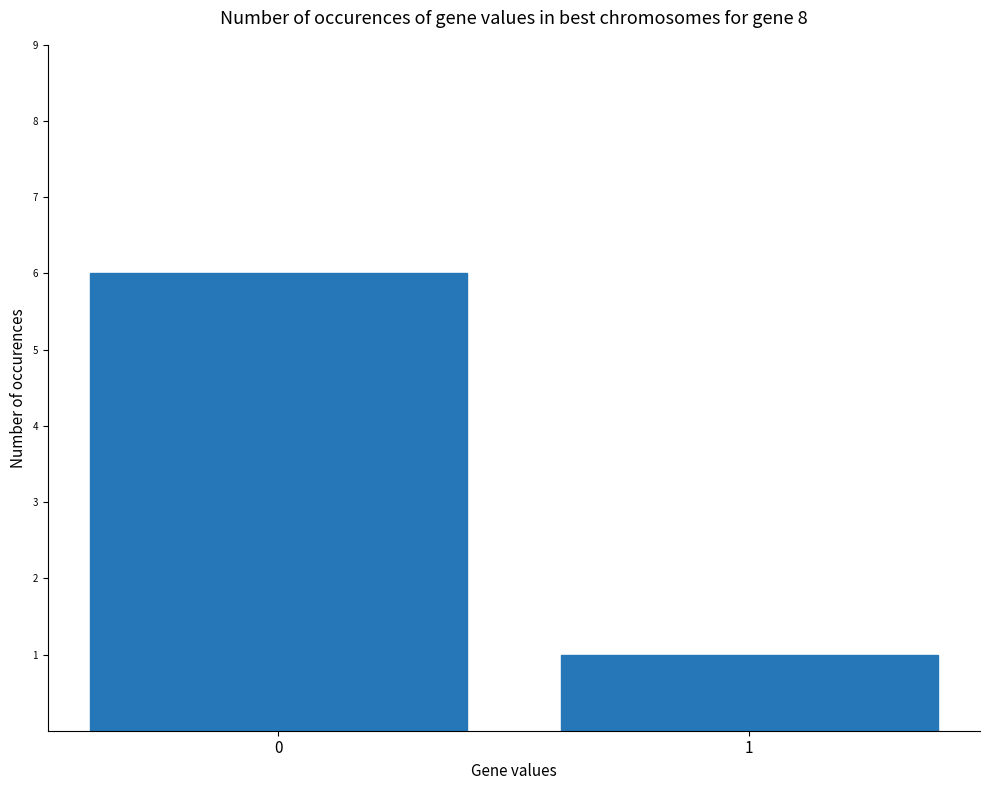

How many values are below 6?

1